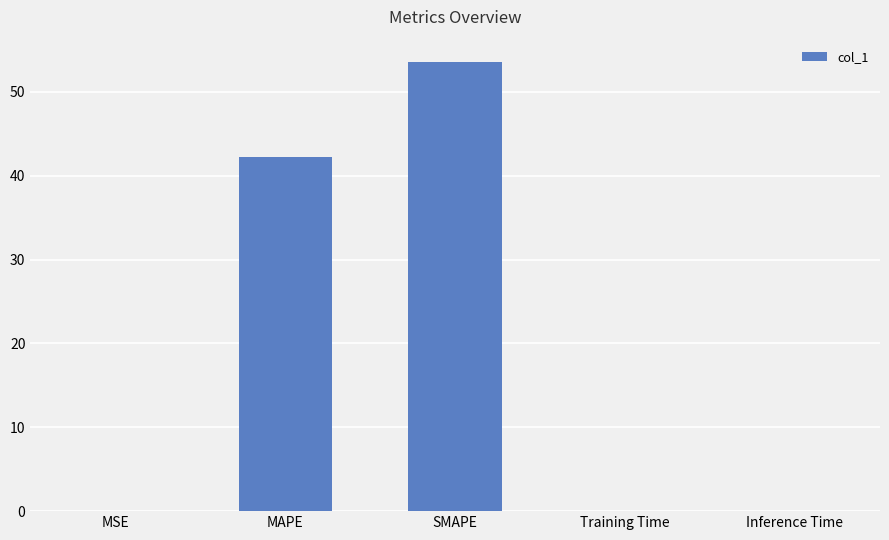

What is the sum of all values?

95.8